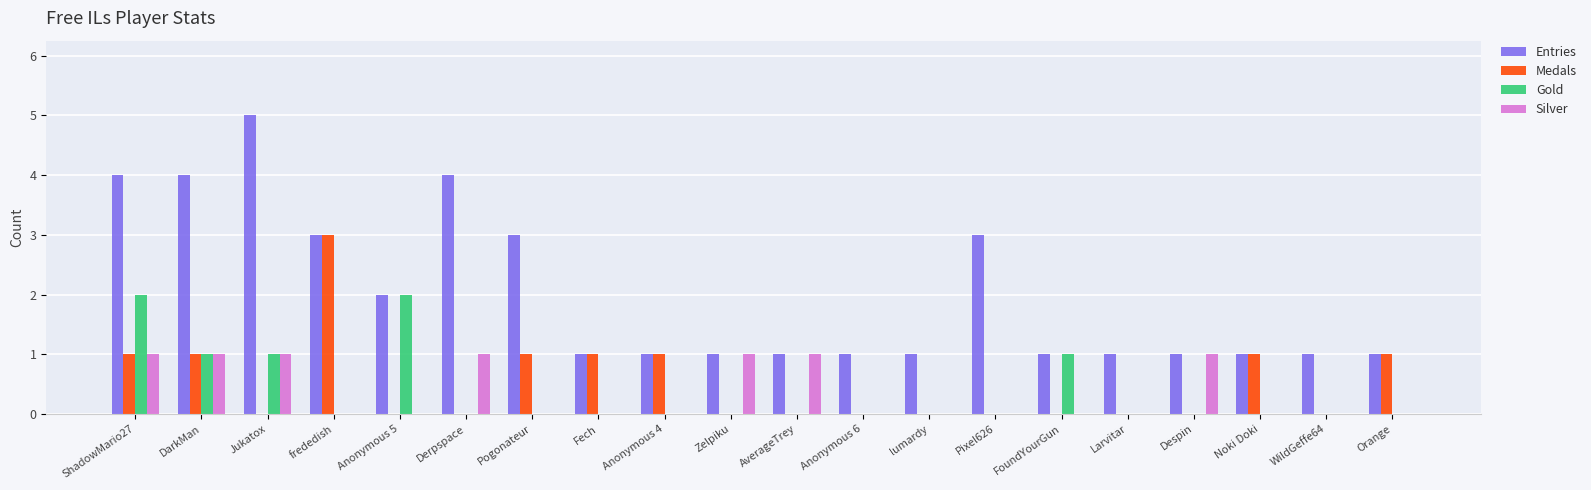

What is the maximum value shown in the chart?

5